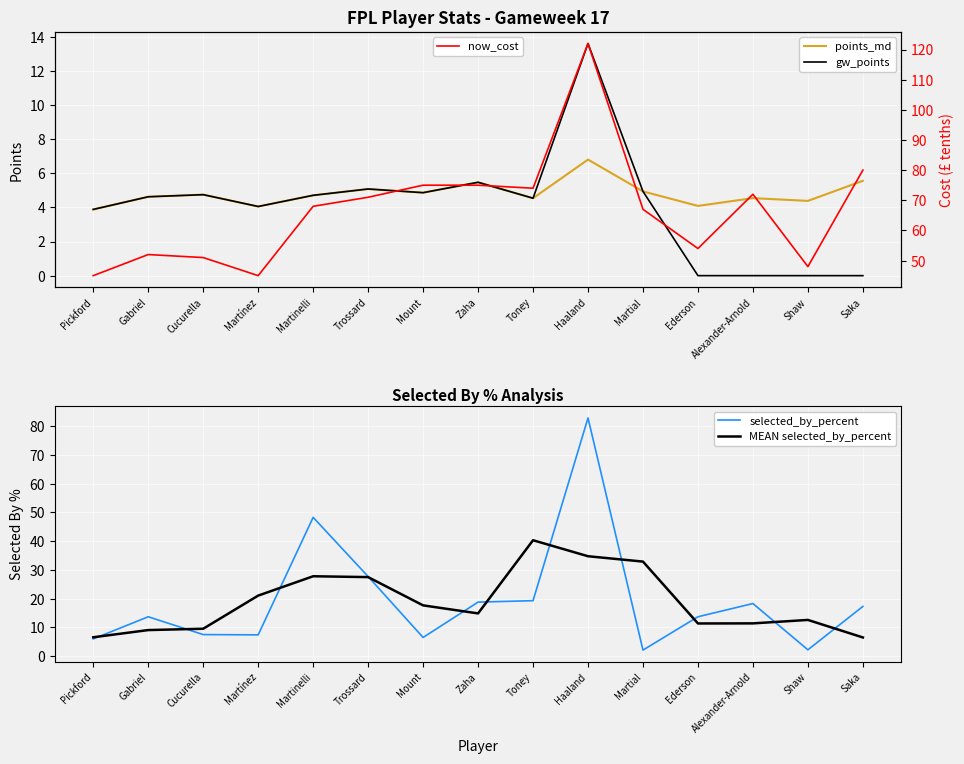

Where is the first local maximum for selected_by_percent?

Gabriel